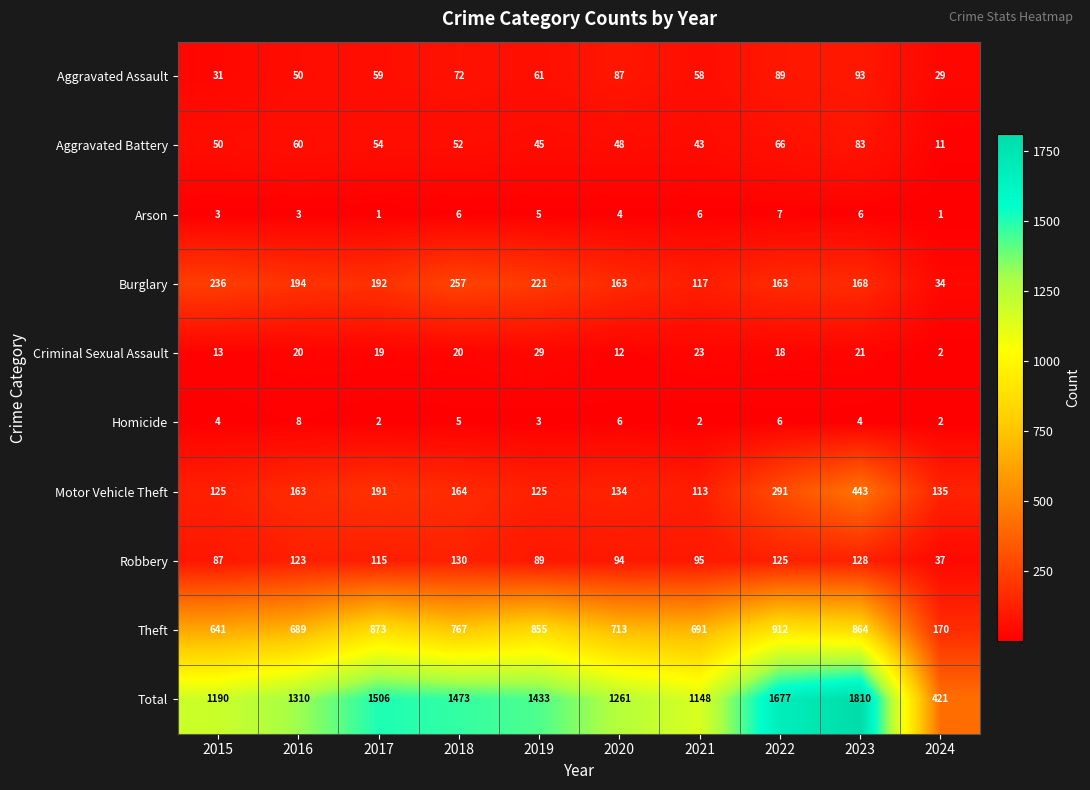

Which series has the largest total across all categories?

Total